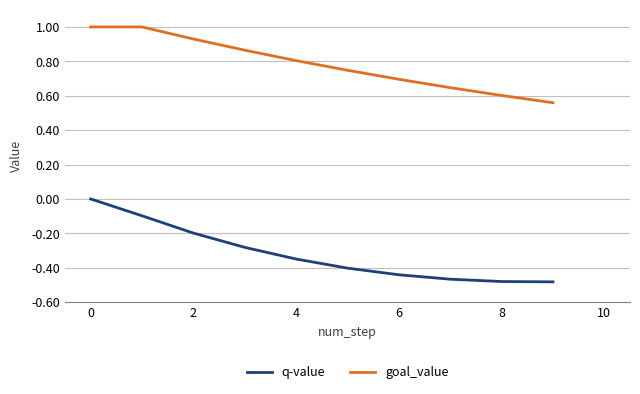

What are all the series names shown in the legend?

q-value, goal_value